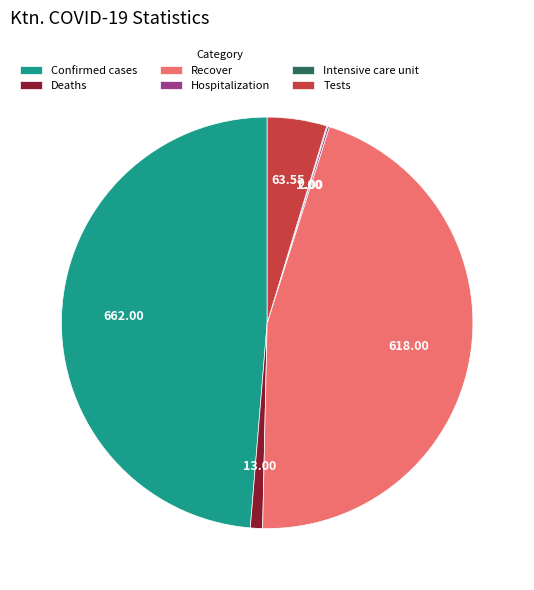

Does any single category account for the majority?

No